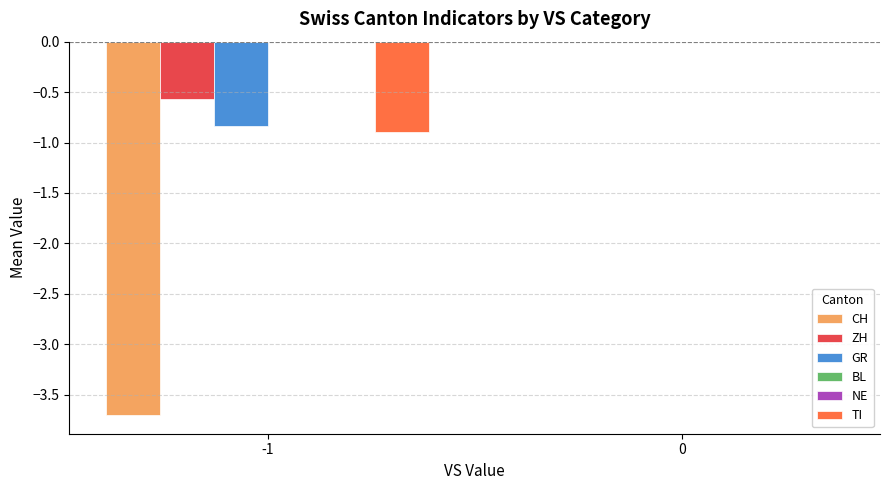

The value of GR at -1 is -1.2. True or false?

False